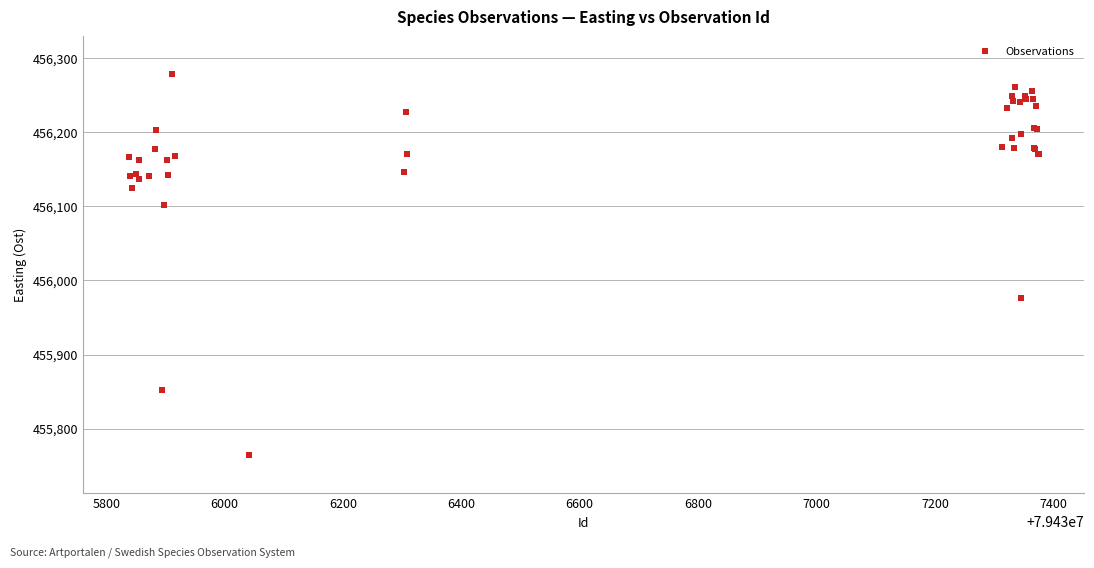

What Y value in the scatter plot is closest to 456021?

455975.8